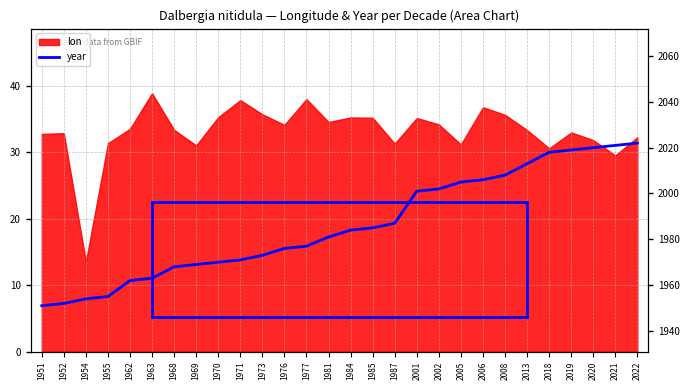

What is the difference between the second highest and second lowest values?

69